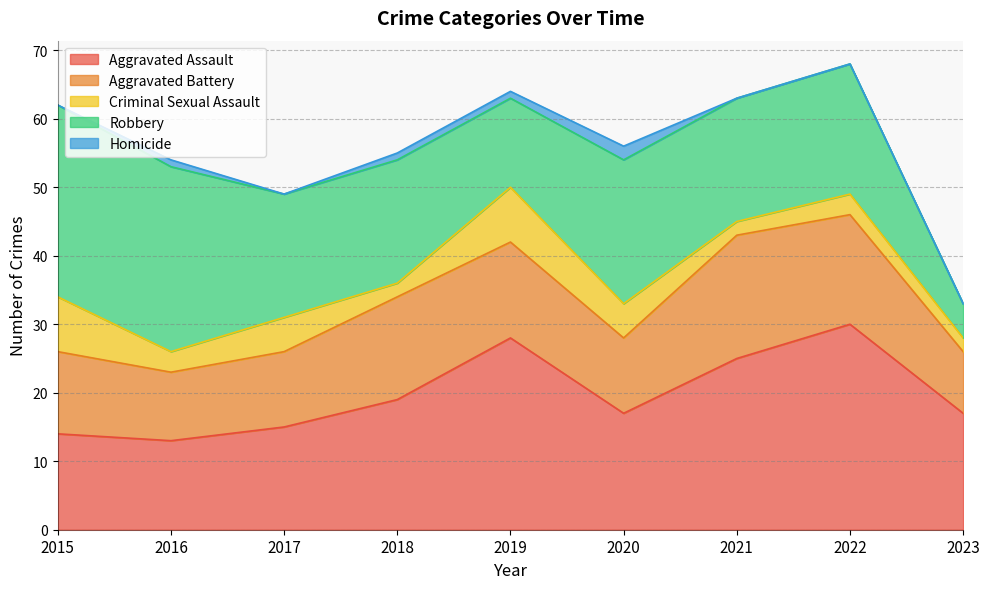

What is the average value of the Criminal Sexual Assault series?

4